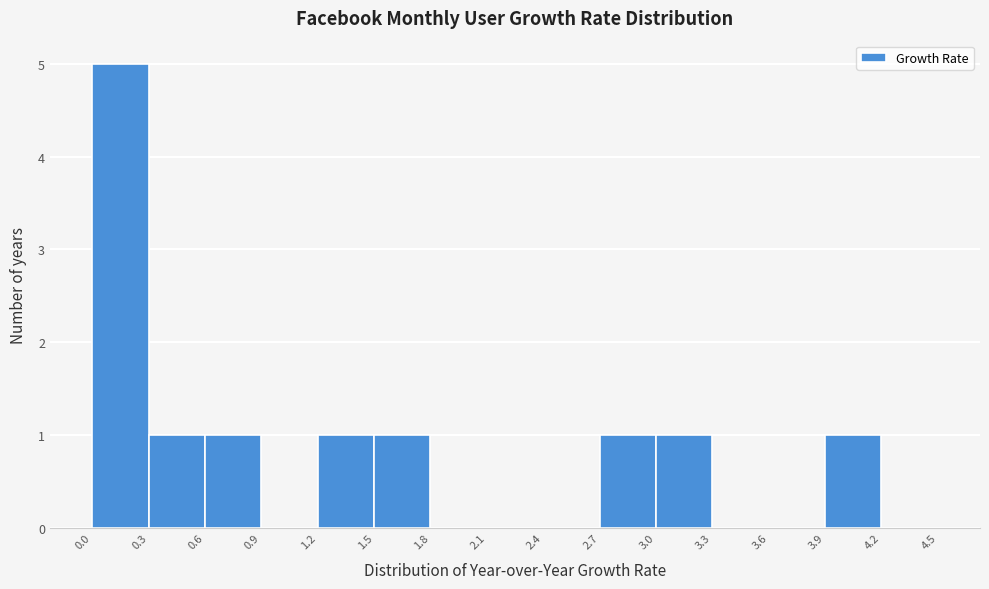

Over which range of the x-axis is the bar tallest?

0.0 to 0.3